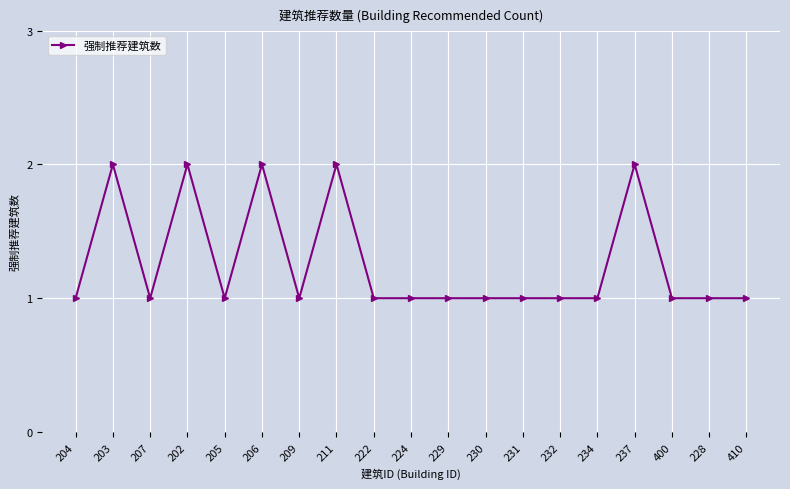

The value at 224 is 1. True or false?

True